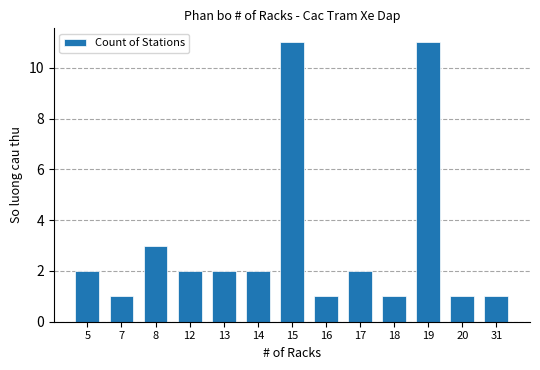

The value at 16 is 2. True or false?

False